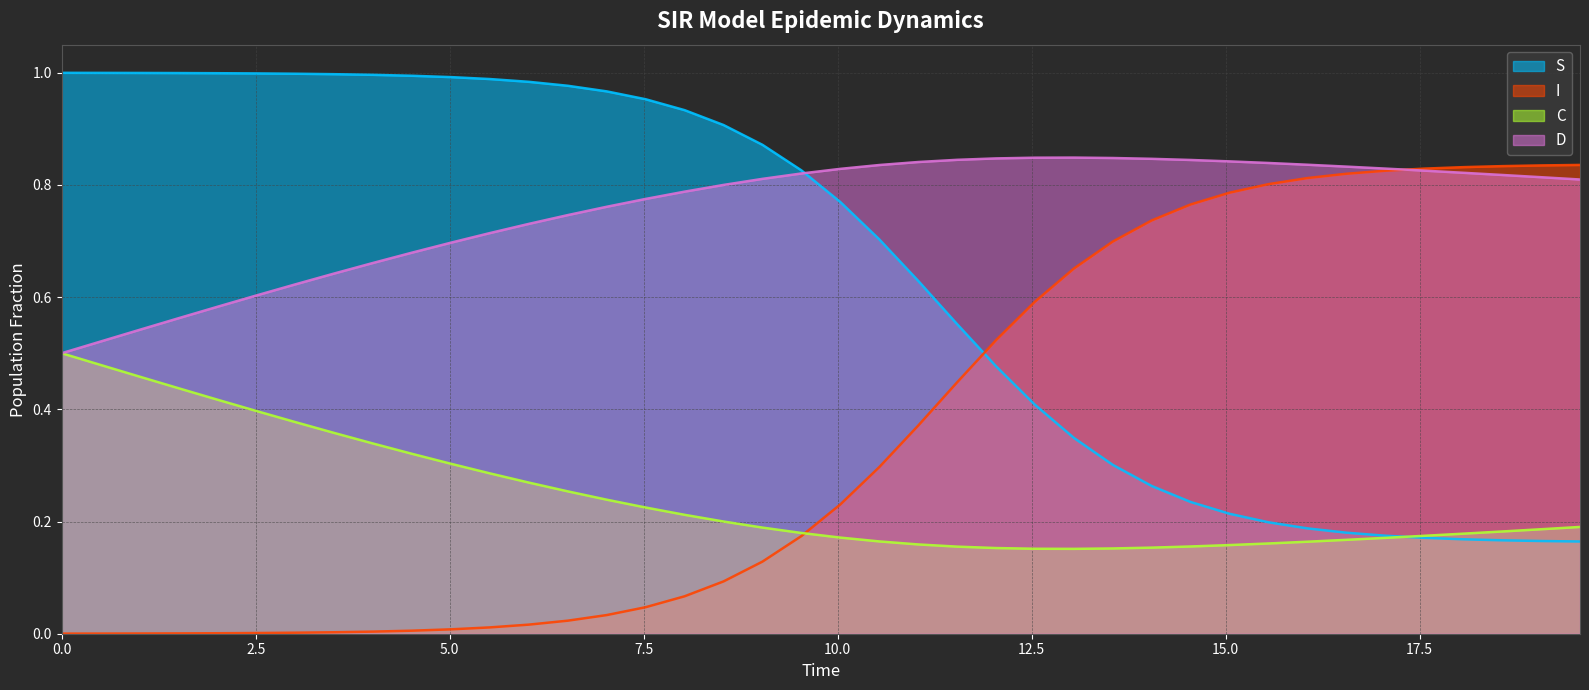

Rank the series by their average value, from highest to lowest.

D, S, I, C